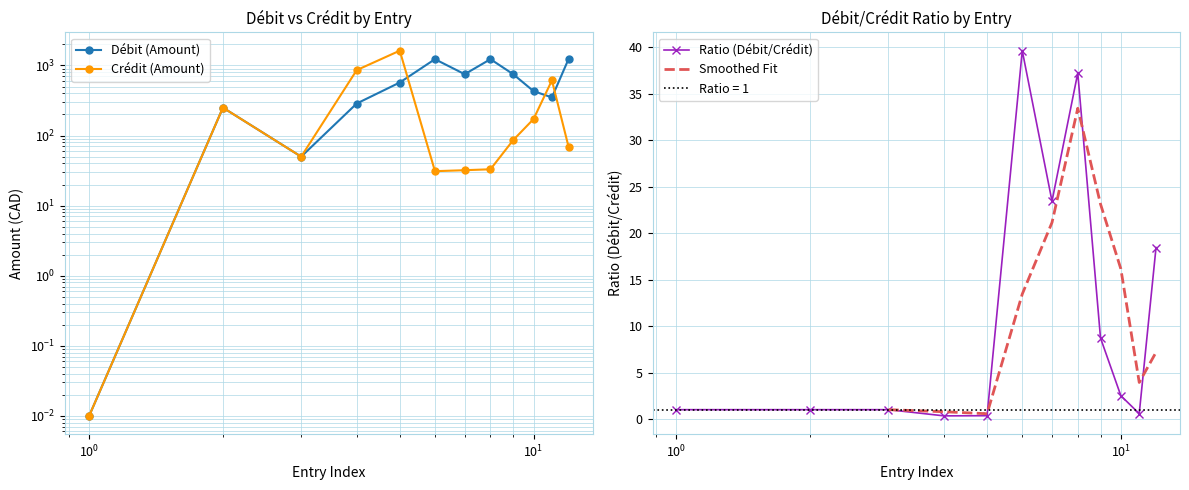

What is the value of the Ratio (Débit/Crédit) point at the 1st from the left?

1.0